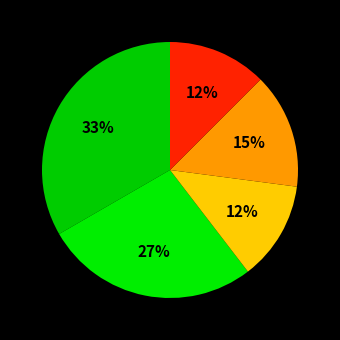

Count the number of slices in the pie.

5